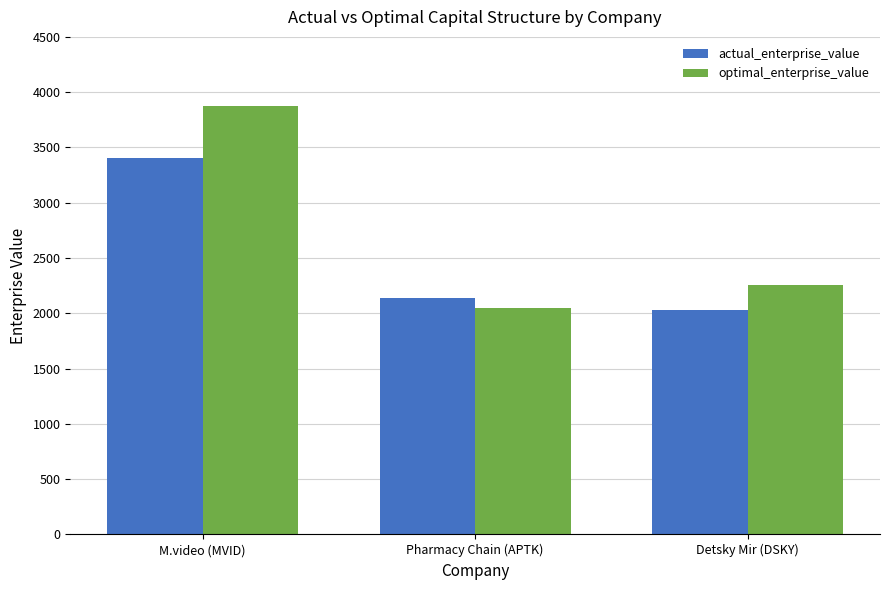

True or false: actual_enterprise_value has a value of 2032.2 at Detsky Mir (DSKY).

True